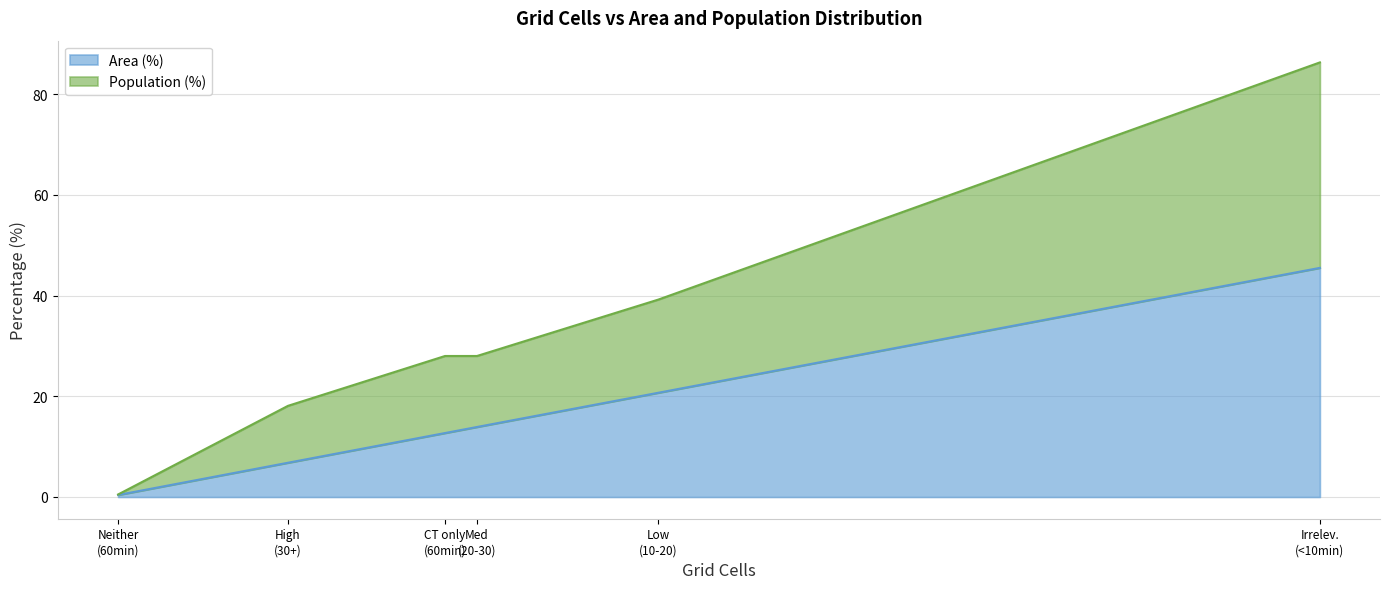

What is the difference between the maximum and second lowest values in the Area (%) series?

38.7